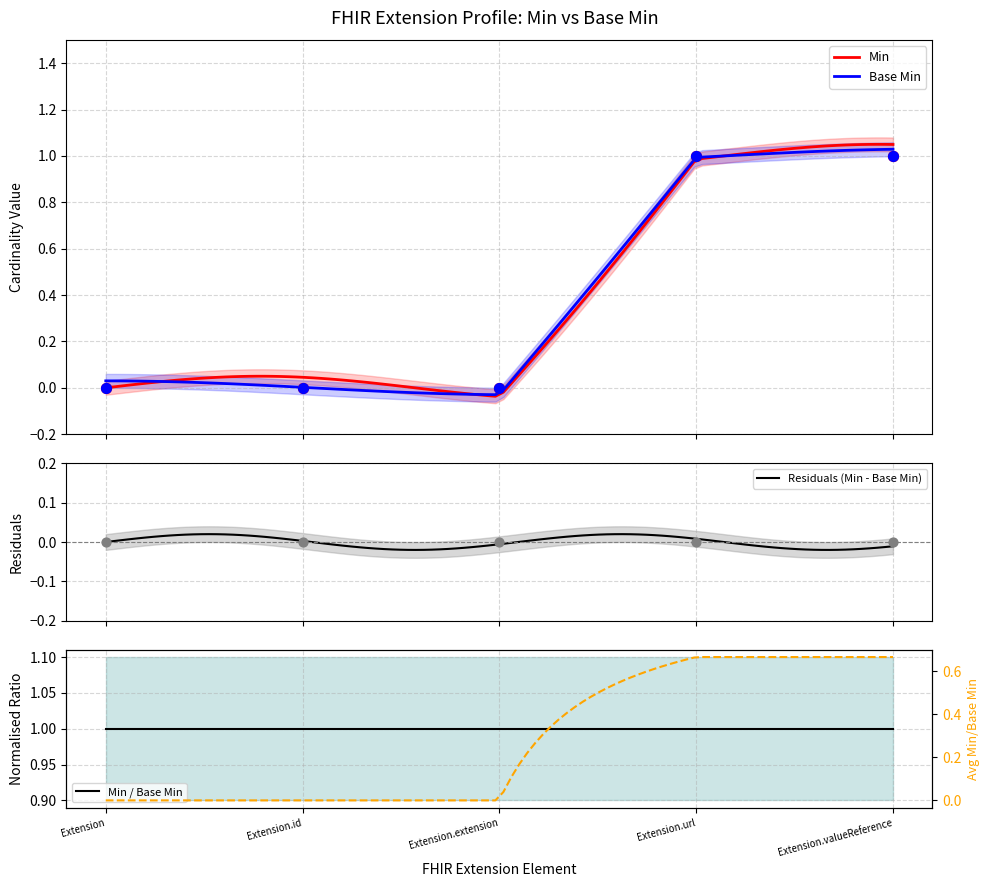

Is the value of Base Min at Extension.extension greater than the value of Min at Extension.id?

No